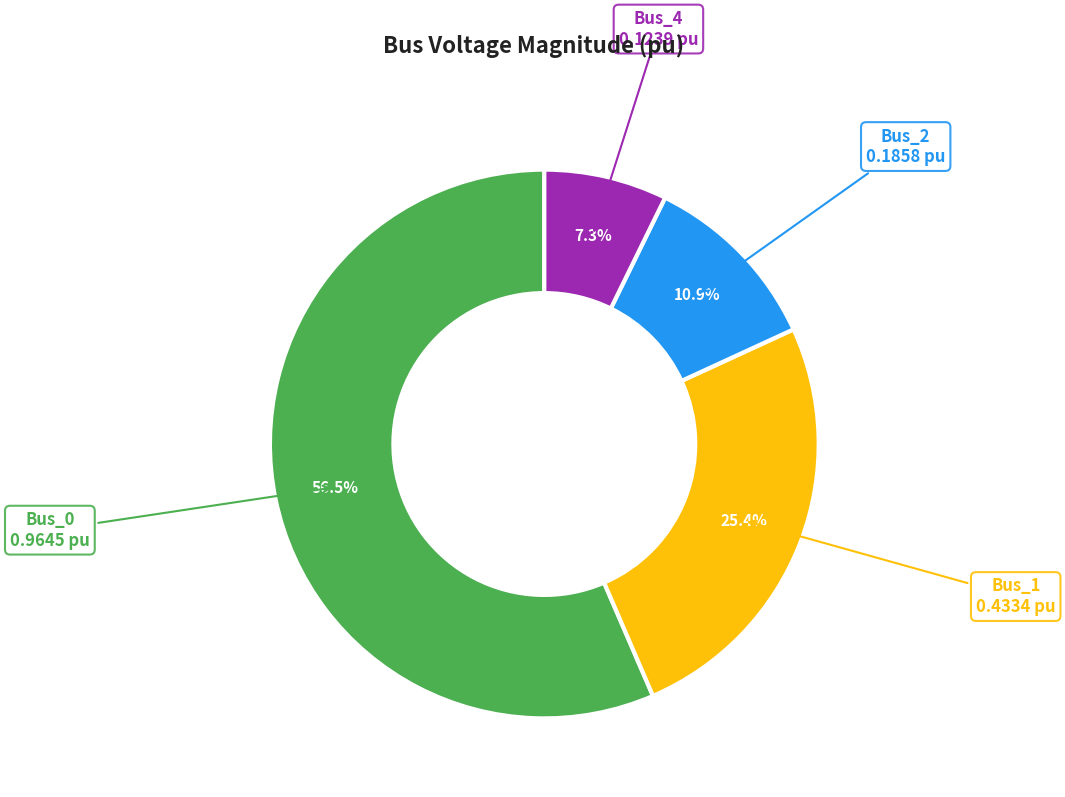

Does any single category account for the majority?

Yes